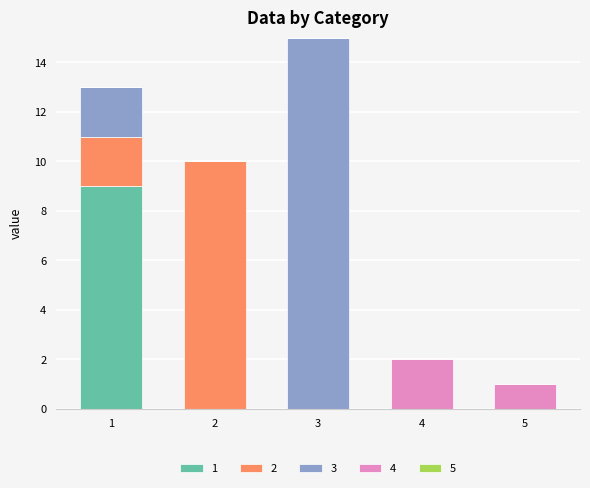

Reading right to left, what are the values for 1?

5=0	4=0	3=0	2=0	1=9